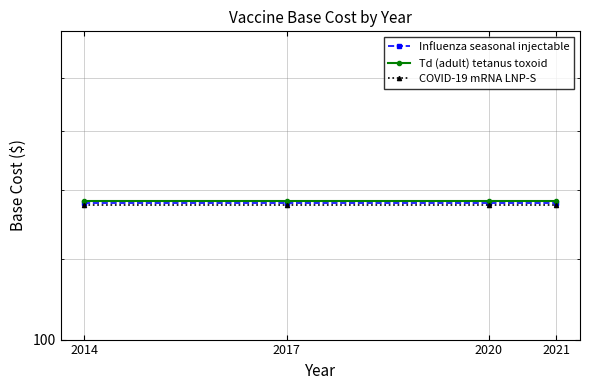

The Td (adult) tetanus toxoid series shows 37.4 at 2017. True or false?

False